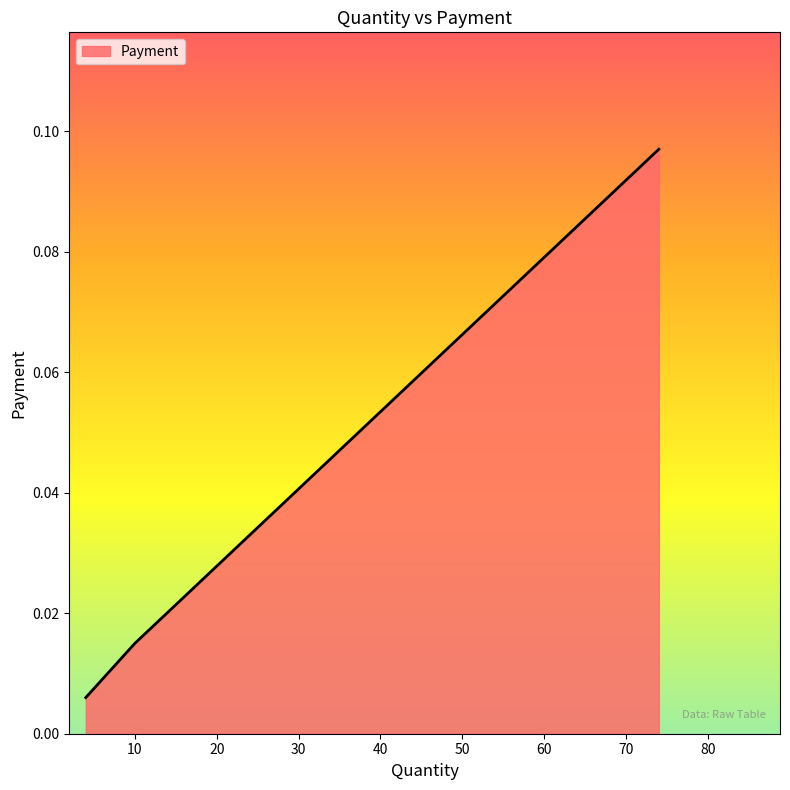

List the labels in order of value, smallest first.

4, 10, 74